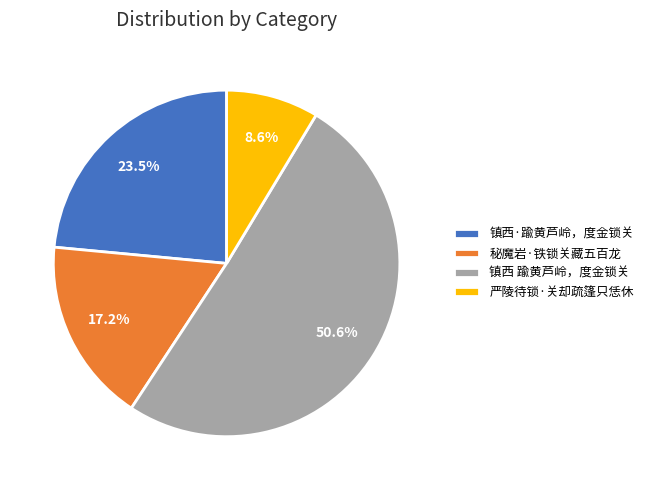

Approximately how many times larger is the value at 镇西 踰黄芦岭，度金锁关 compared to 镇西·踰黄芦岭，度金锁关?

2.2